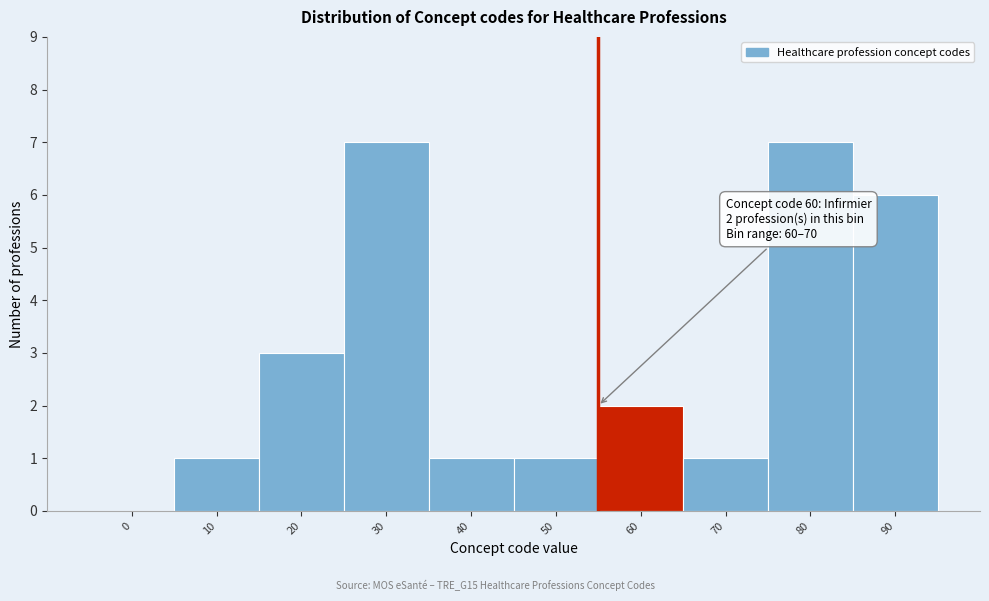

Reading left to right, transcribe all the data shown in this chart.

0=0	10=1	20=3	30=7	40=1	50=1	60=2	70=1	80=7	90=6